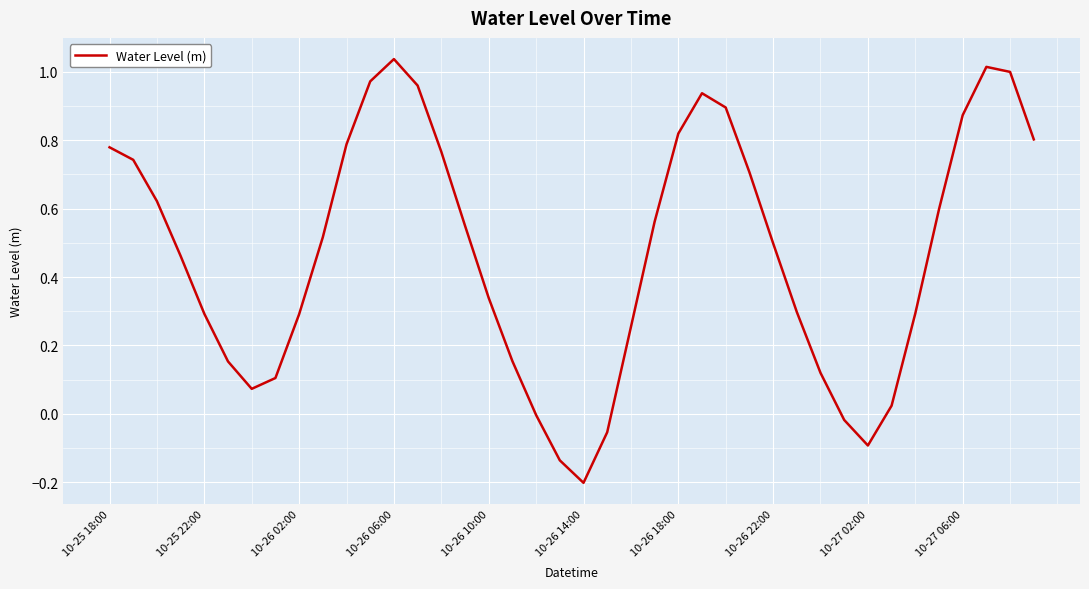

Reading right to left, transcribe all the data shown in this chart.

0.8	1.0	1.0	0.9	0.6	0.3	0.0	-0.1	-0.0	0.1	0.3	0.5	0.7	0.9	0.9	0.8	0.6	0.3	-0.1	-0.2	-0.1	-0.0	0.2	0.3	0.6	0.8	1.0	1.0	1.0	0.8	0.5	0.3	0.1	0.1	0.2	0.3	0.5	0.6	0.7	0.8